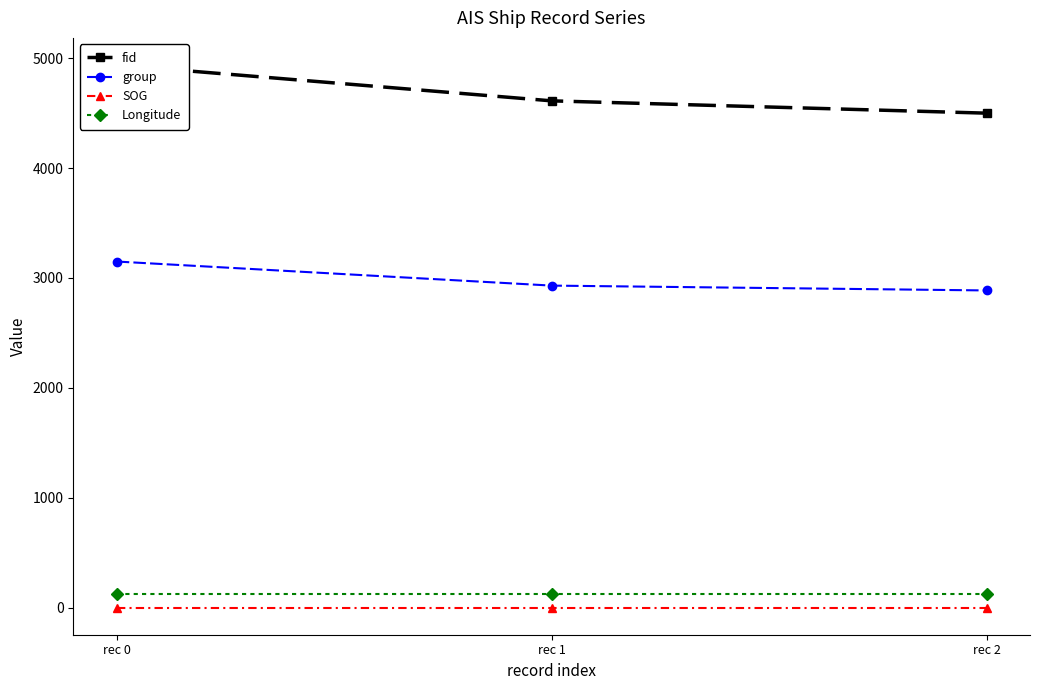

What are all the series names shown in the legend?

fid, group, SOG, Longitude